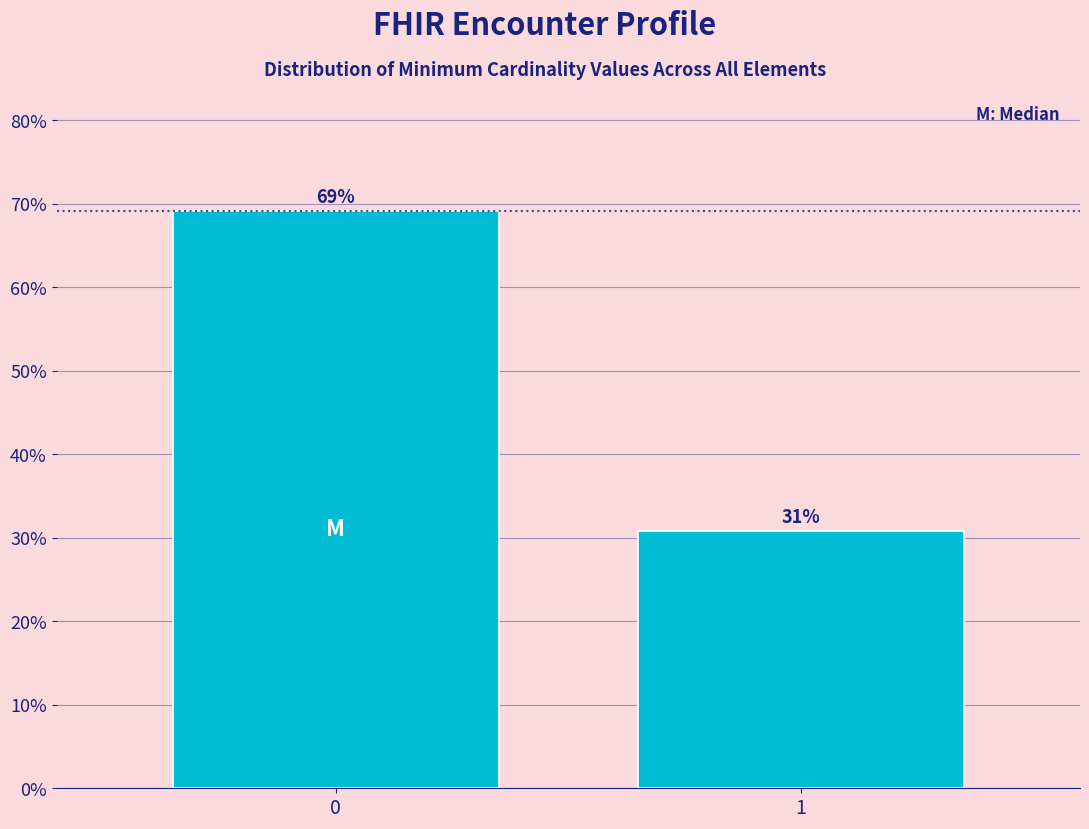

True or false: the data shows 14.0 at 1.

False